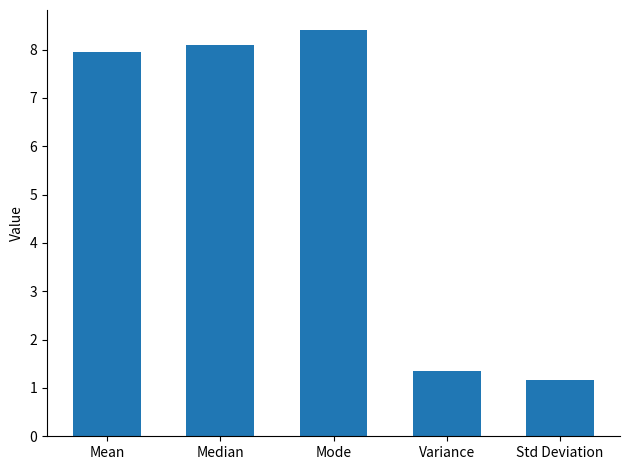

Reading left to right, extract all data points from this chart.

Mean=7.9	Median=8.1	Mode=8.4	Variance=1.4	Std Deviation=1.2